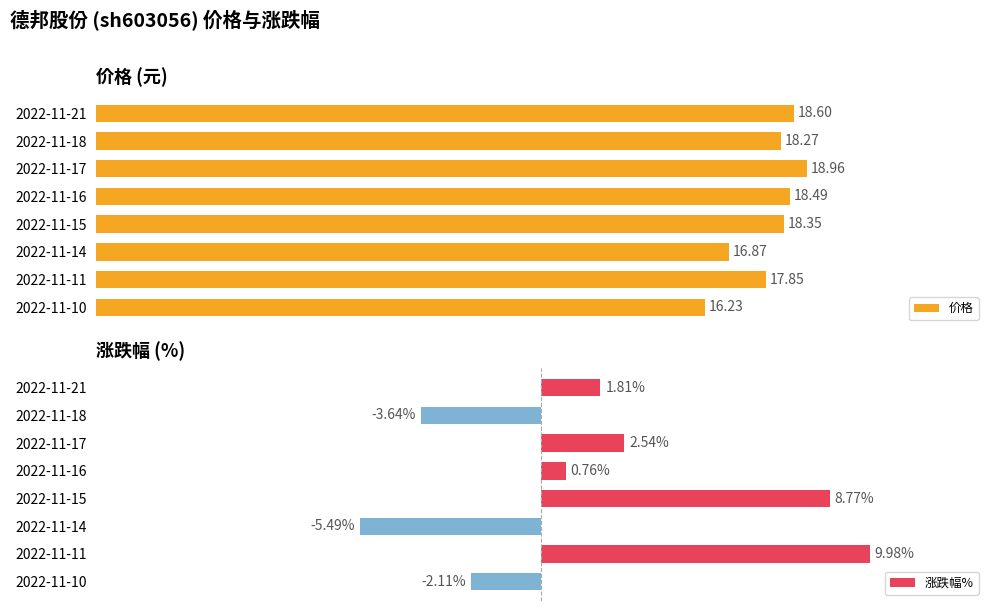

List the series in order of their peak value, highest first.

价格, 涨跌幅%